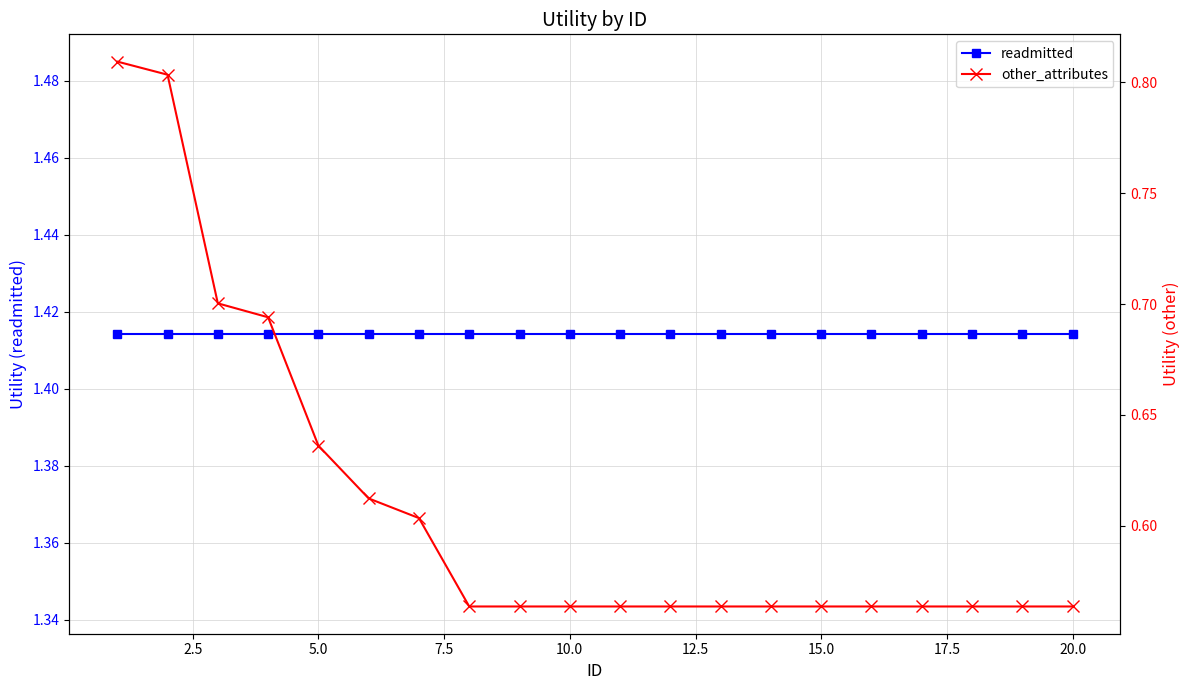

Is the value of other_attributes at 10.0 greater than the value of readmitted at 12.5?

No